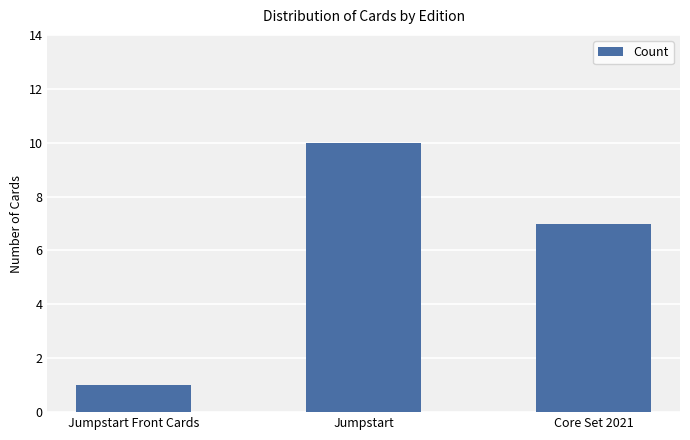

What is the value of the 3rd bar from the left?

7